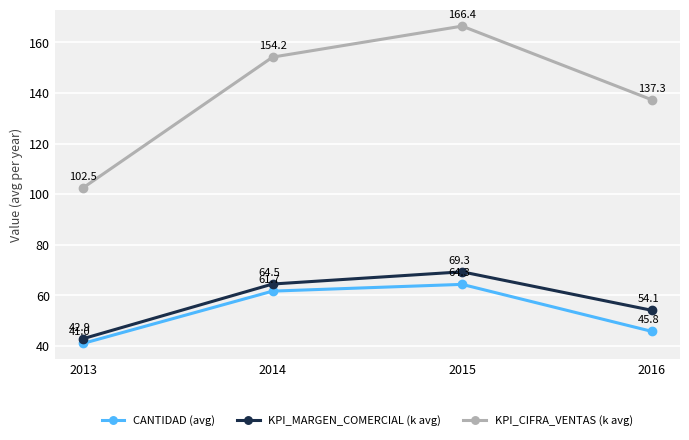

What is the difference between the KPI_CIFRA_VENTAS (k avg) values at 2016 and 2013?

34.8